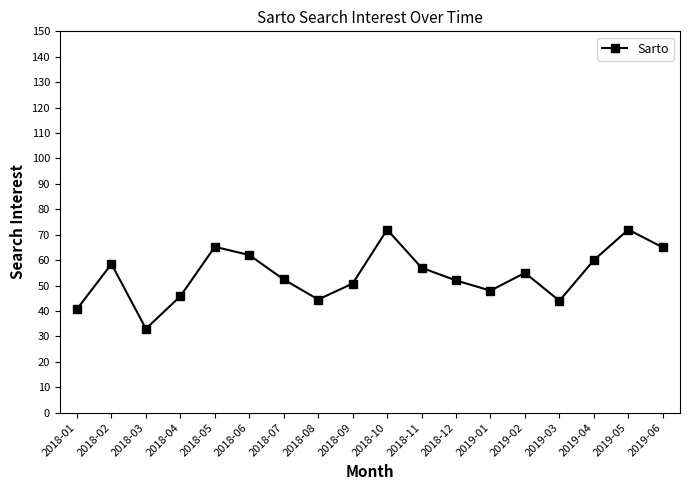

Which has a higher value, 2018-01 or 2019-05?

2019-05